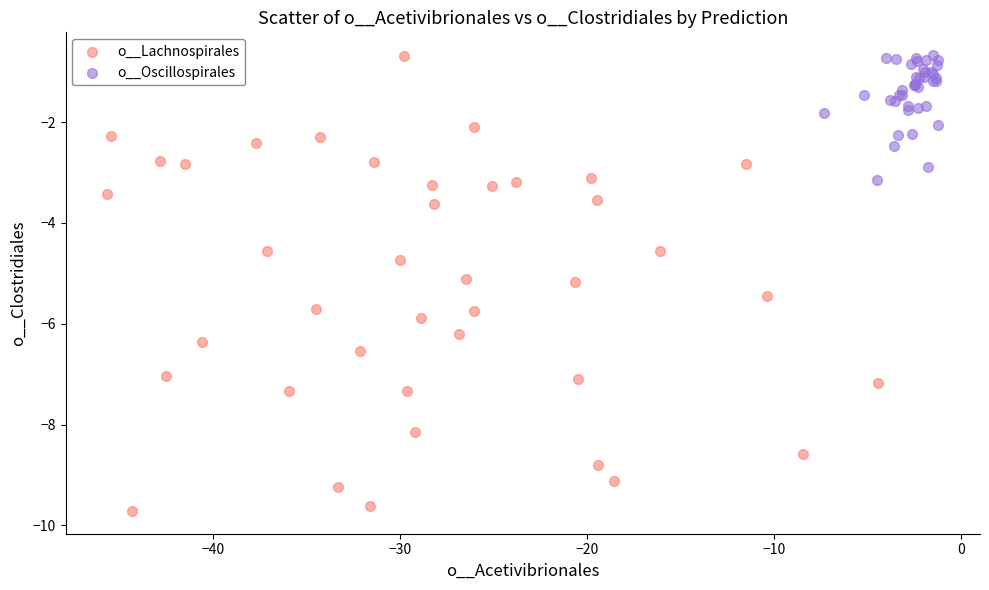

What are all the series names shown in the legend?

o__Lachnospirales, o__Oscillospirales